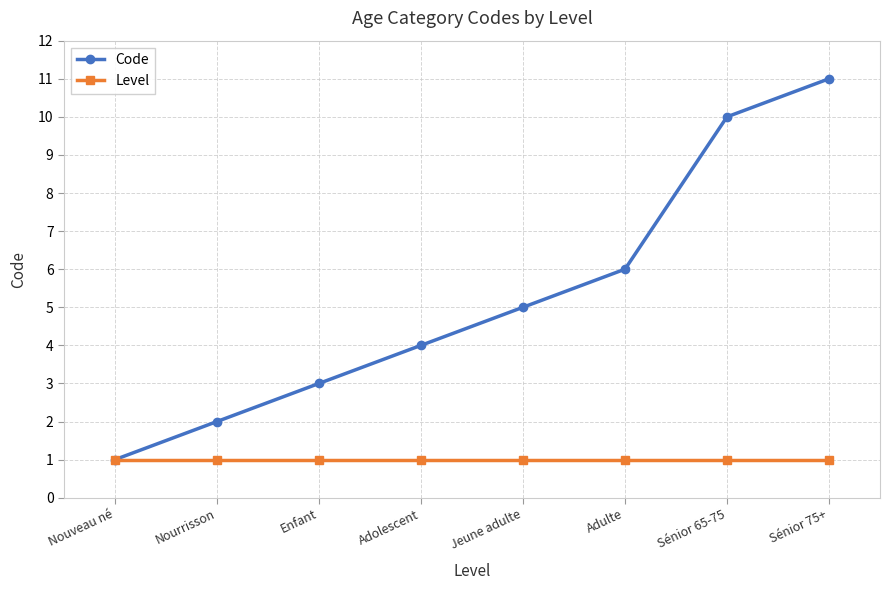

Which series changed the most between Nouveau né and Sénior 75+?

Code